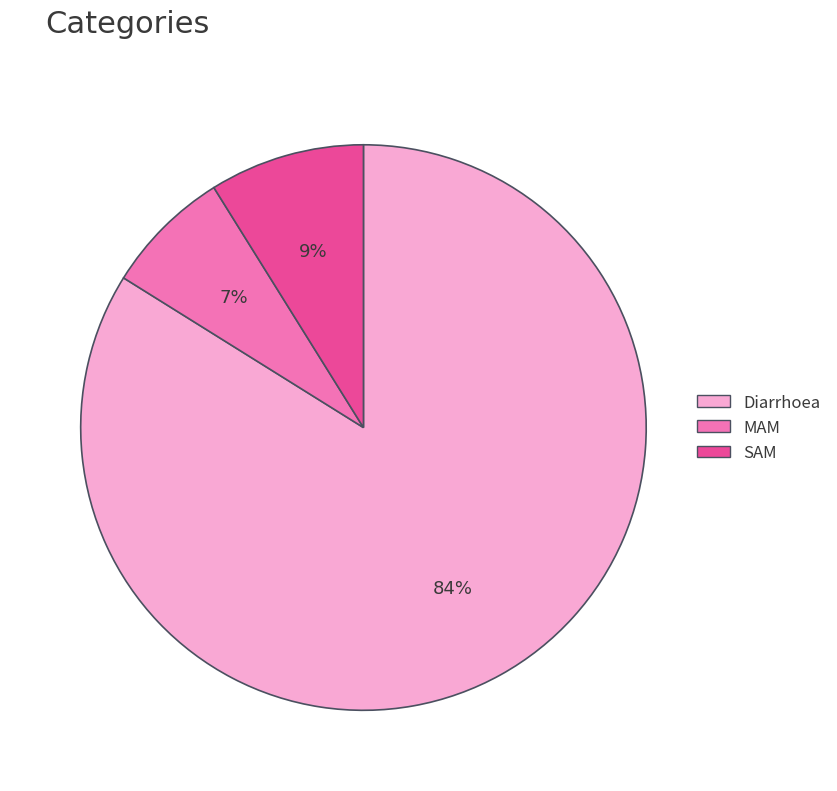

How many segments does this pie chart have?

3